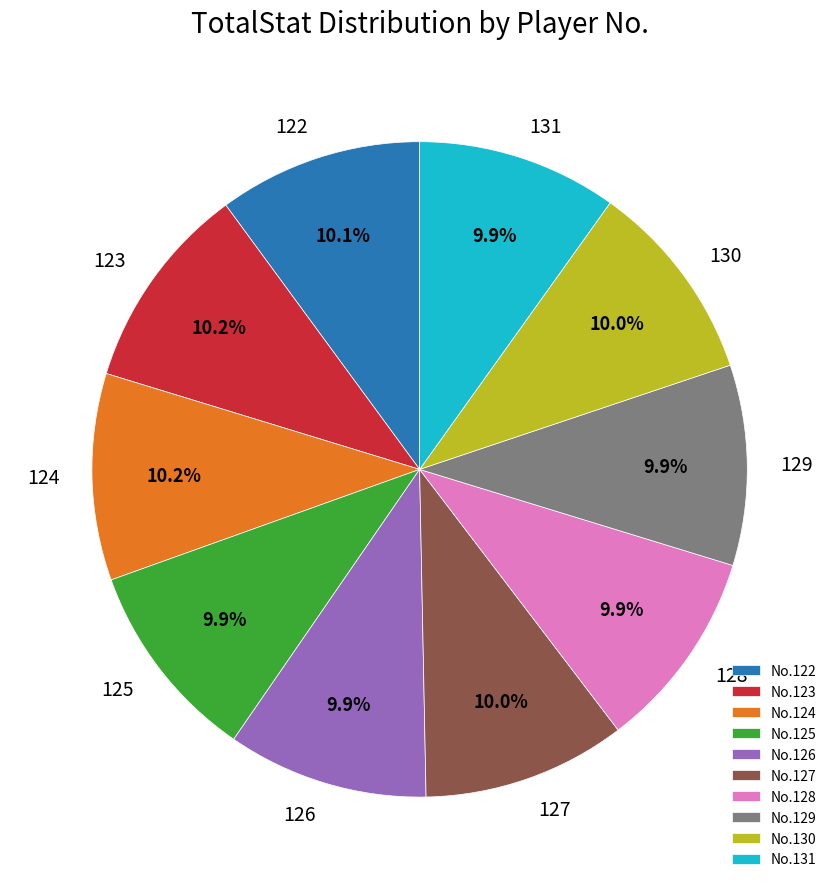

How many segments does this pie chart have?

10